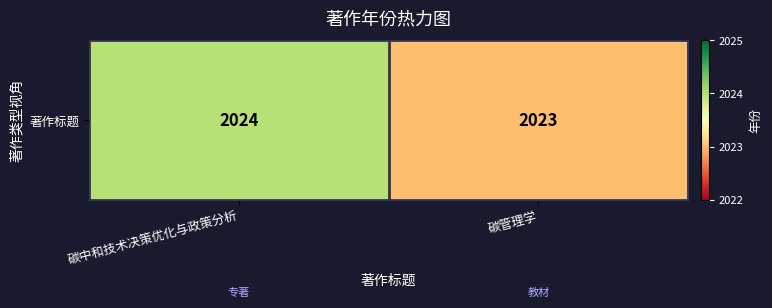

Approximately how many times larger is the value at 碳管理学 compared to 碳中和技术决策优化与政策分析?

1.0